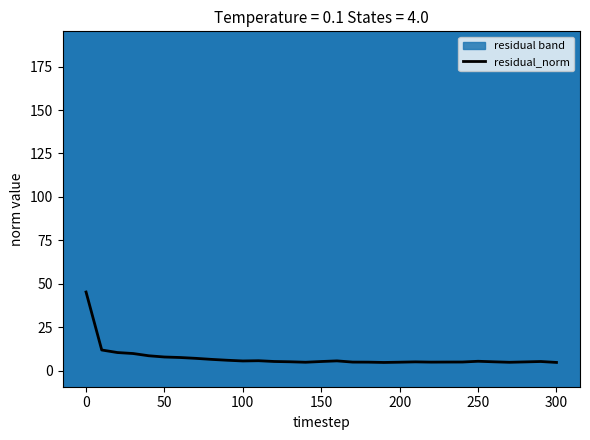

Is this an area chart (filled region under the line)?

No